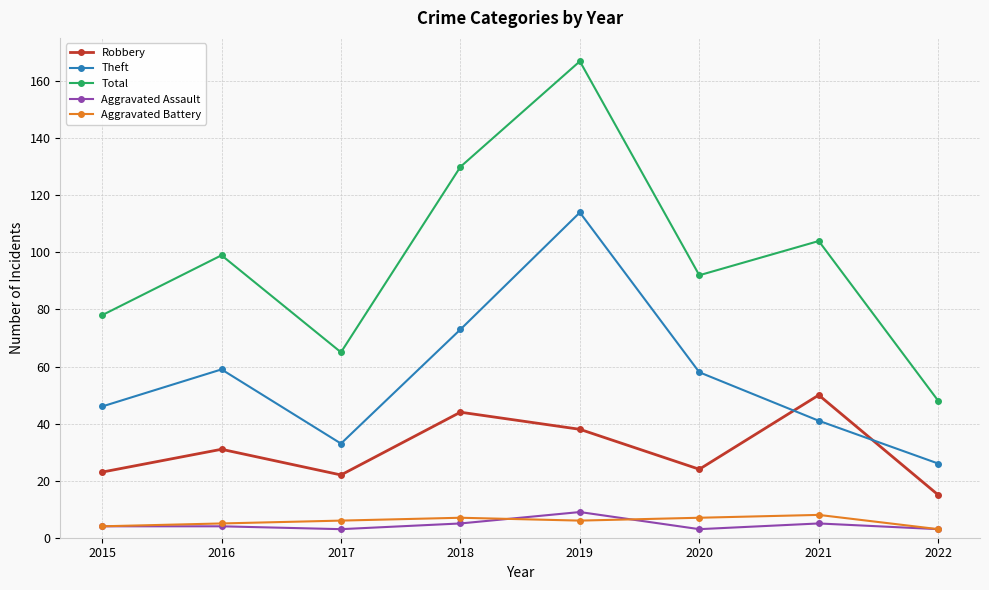

Is the value of Theft at 2022 greater than the value of Aggravated Assault at 2021?

Yes